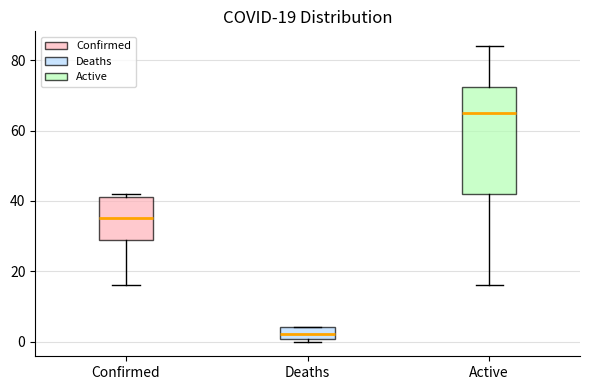

Comparing the boxes themselves (not the whiskers), which one is the tallest?

Active